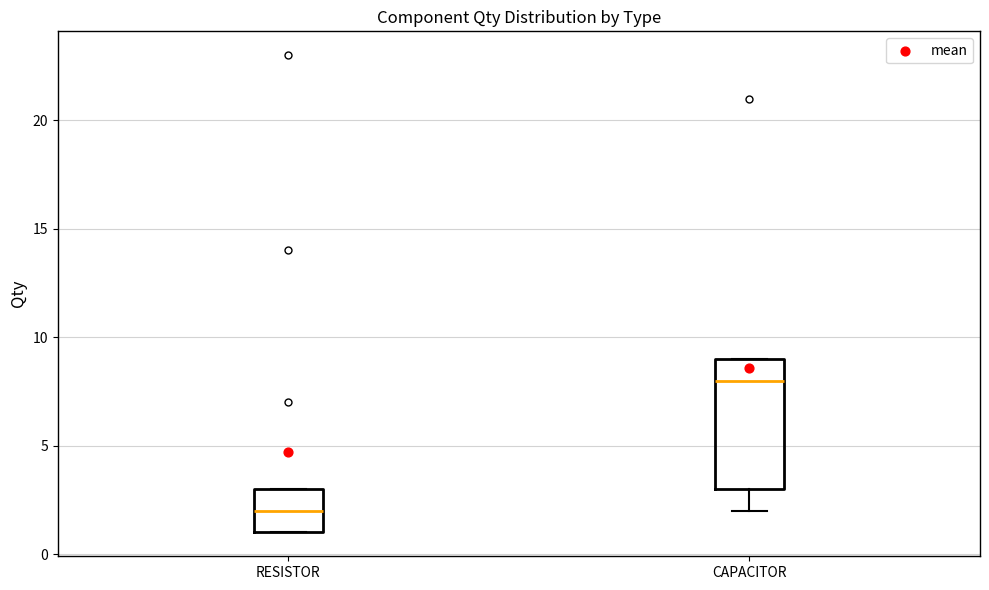

Which box is the tallest, from its lower edge to its upper edge?

CAPACITOR